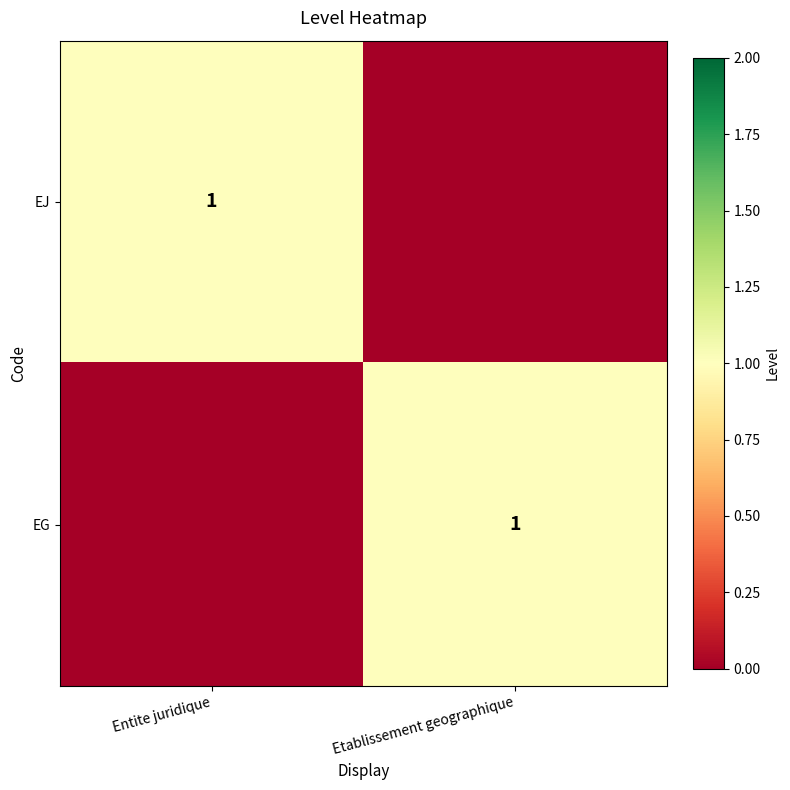

True or false: EG has a value of 1 at Etablissement geographique.

True